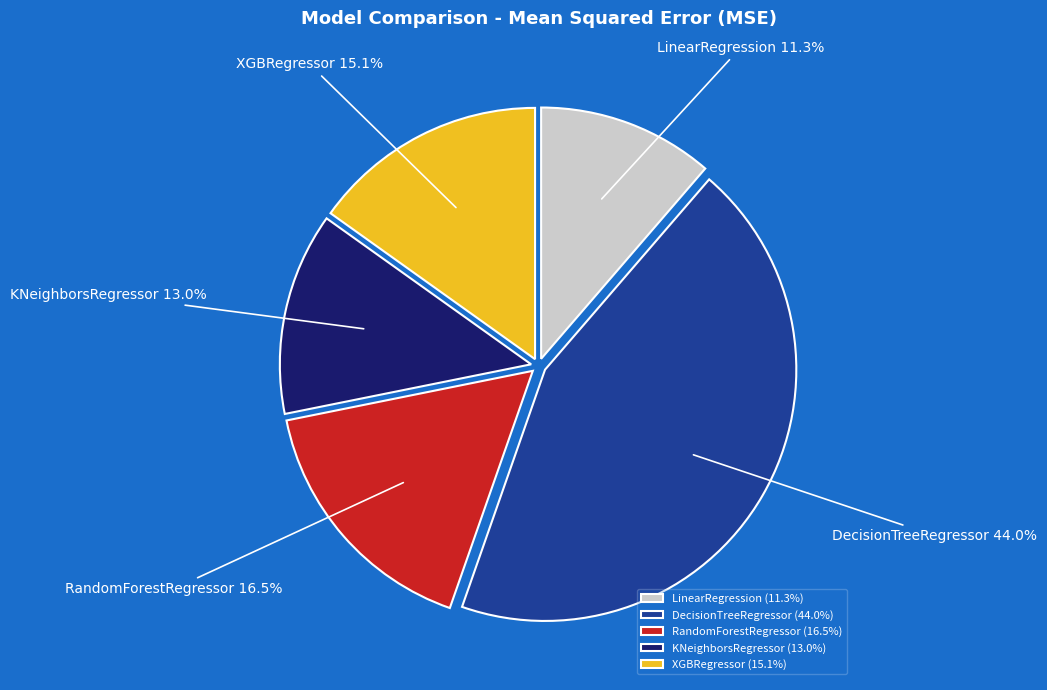

How many slices are in this pie chart?

5